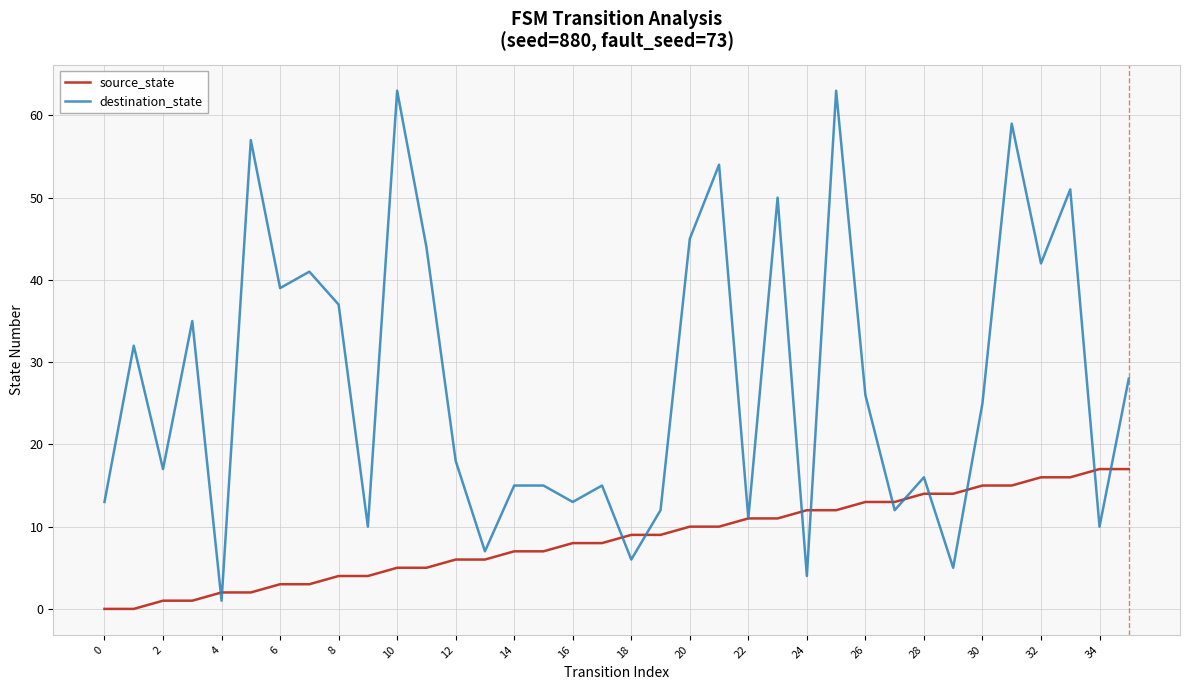

Which series has the widest spread of values?

destination_state